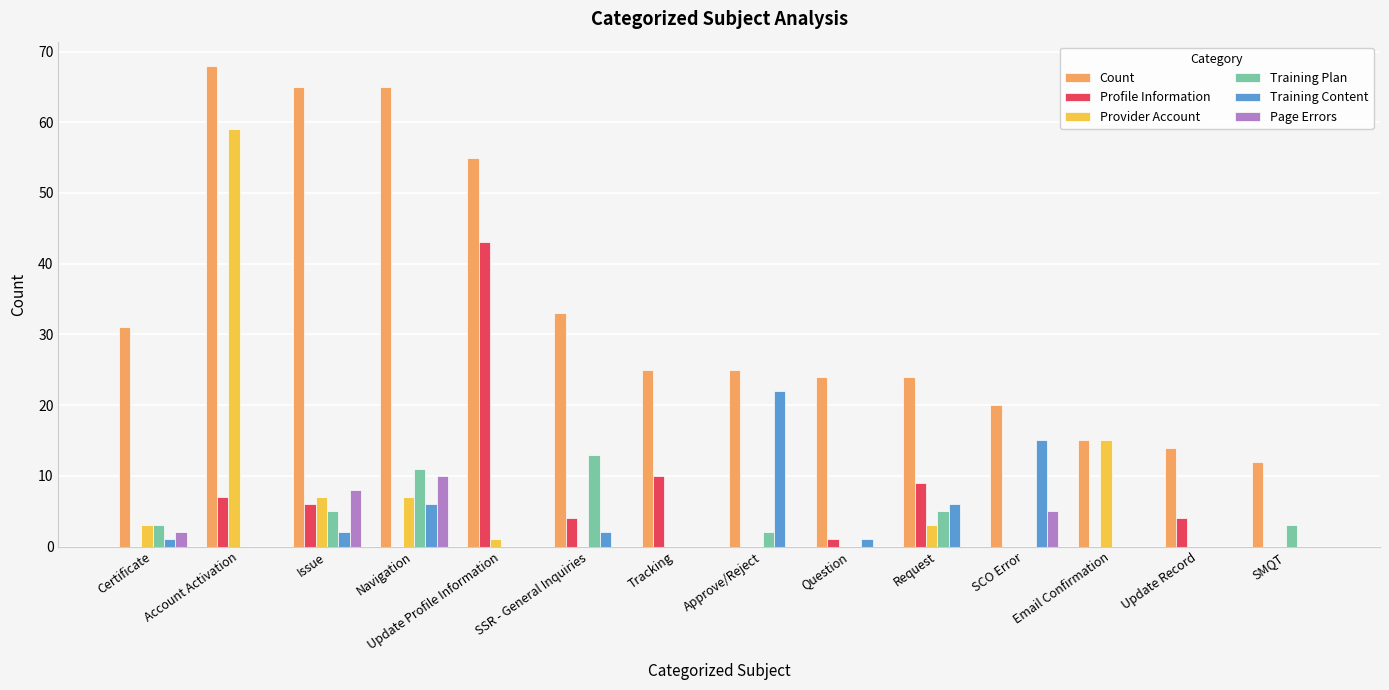

How many distinct data groups are displayed?

6